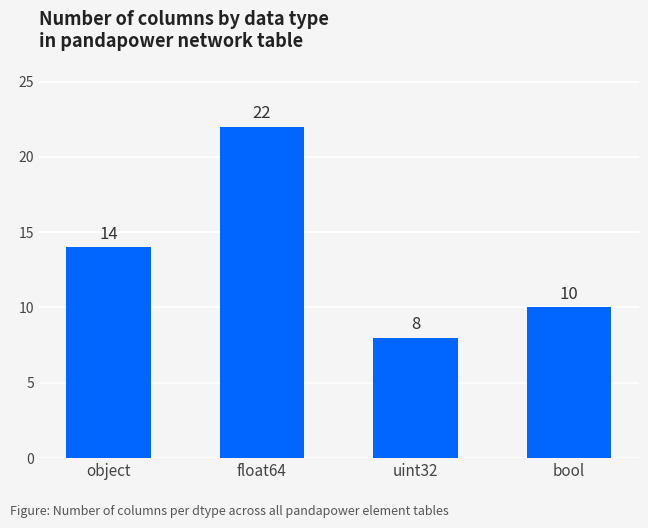

List the labels in order of value, largest first.

float64, object, bool, uint32